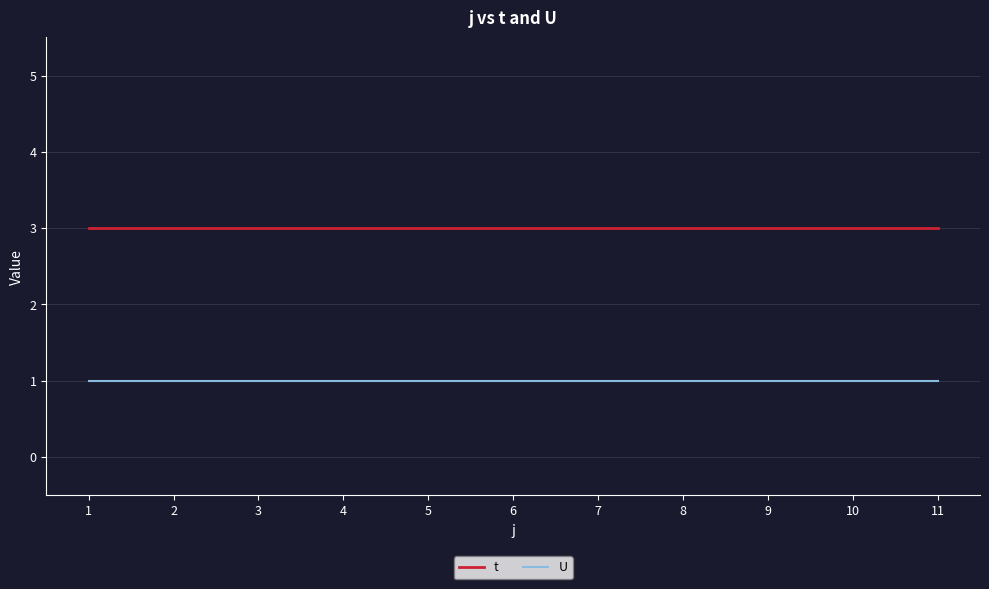

Which series has the largest total across all categories?

t